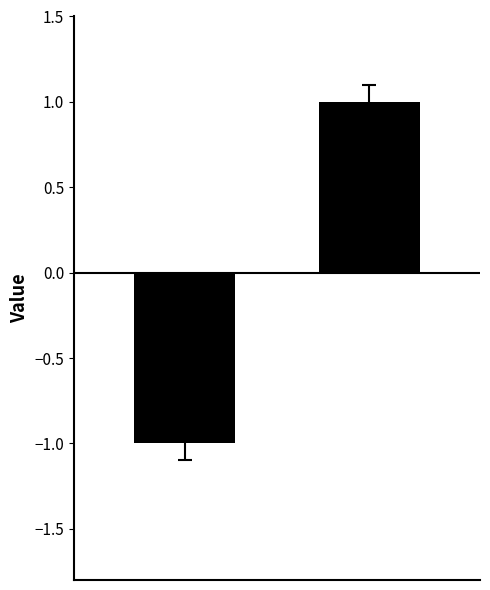

Are the bars grouped side by side (vs. stacked)?

No